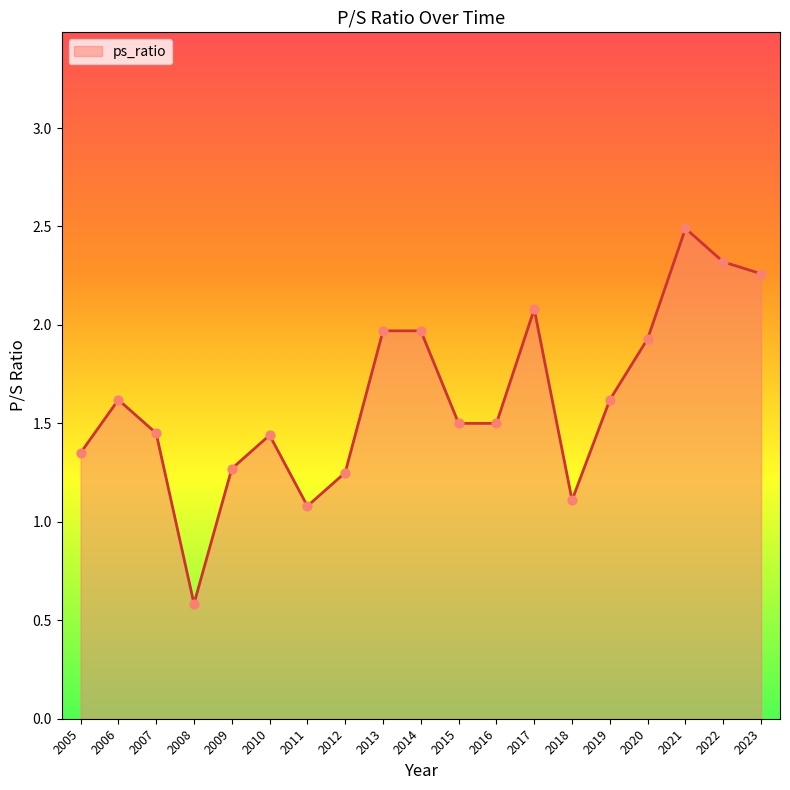

Which has a higher value, 2019 or 2015?

2019